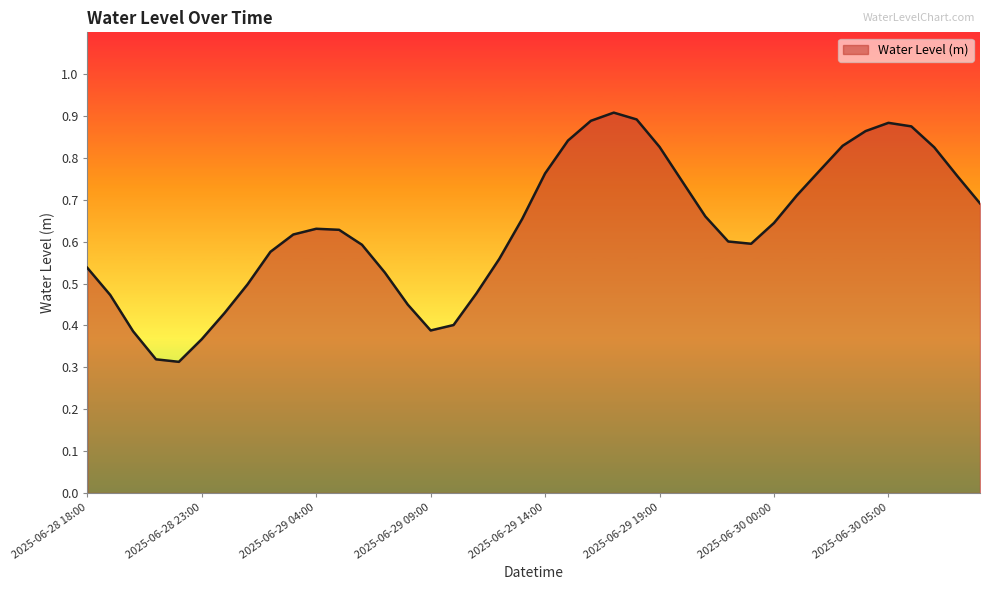

How many values are between 0 and 1?

40